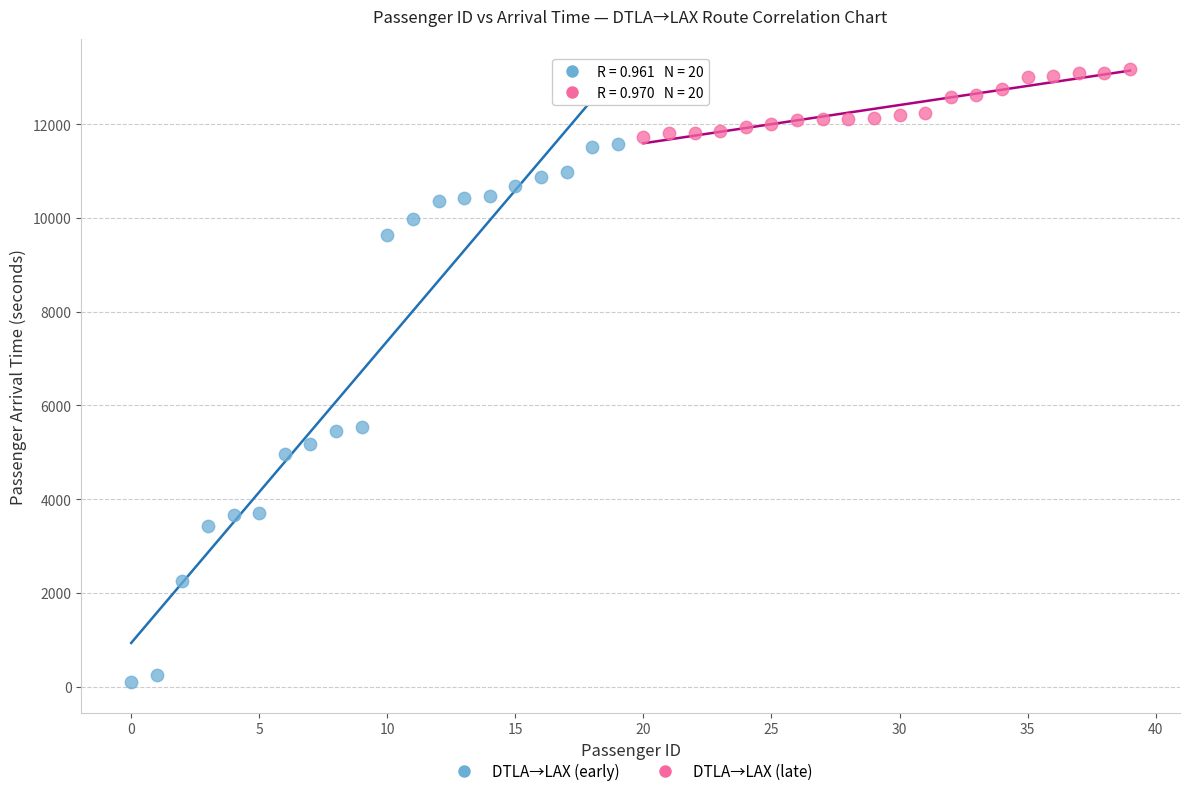

Which series reaches the maximum Y coordinate?

DTLA→LAX (late)